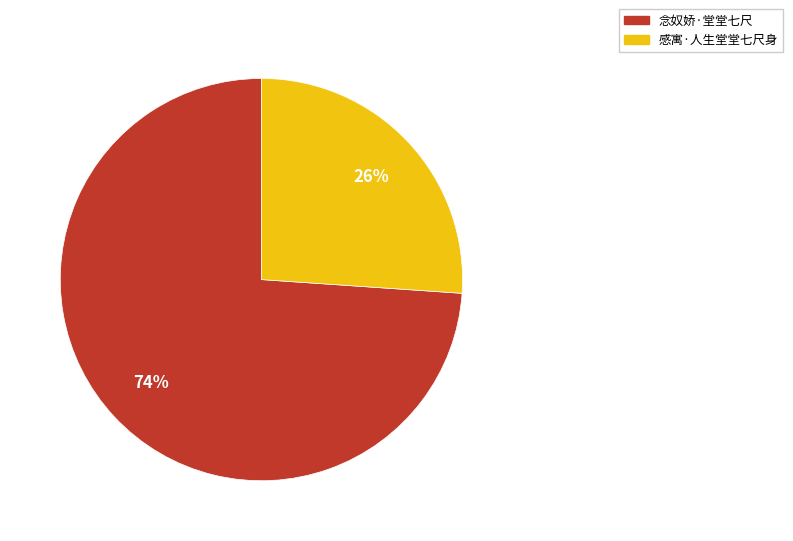

How many slices are in this pie chart?

2